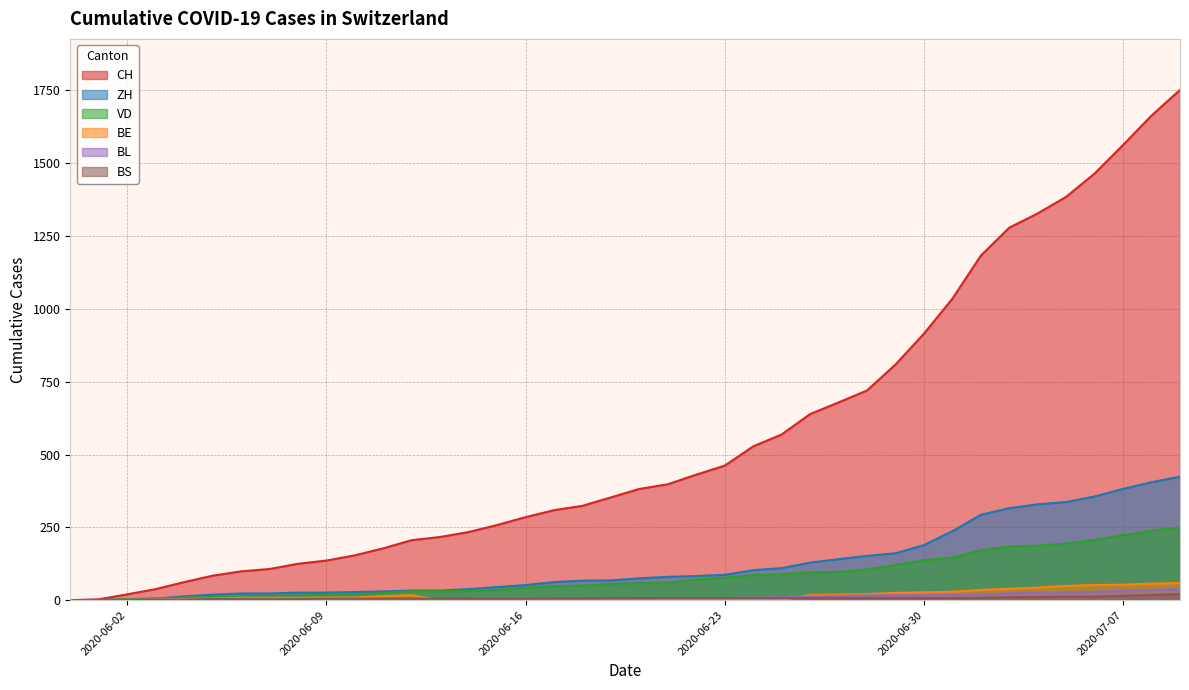

What is the label of the 39th point from the right?

2020-06-01